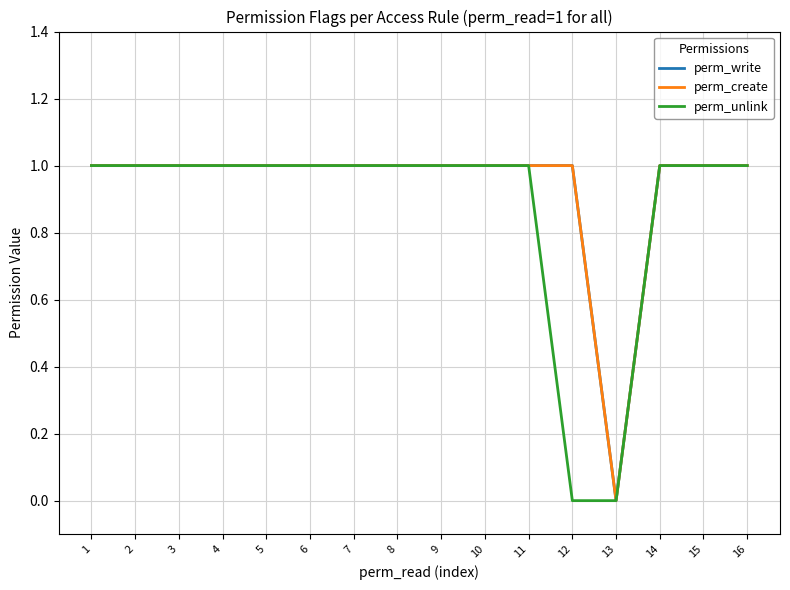

List the labels in order of perm_write value, largest first.

1, 2, 3, 4, 5, 6, 7, 8, 9, 10, 11, 12, 14, 15, 16, 13